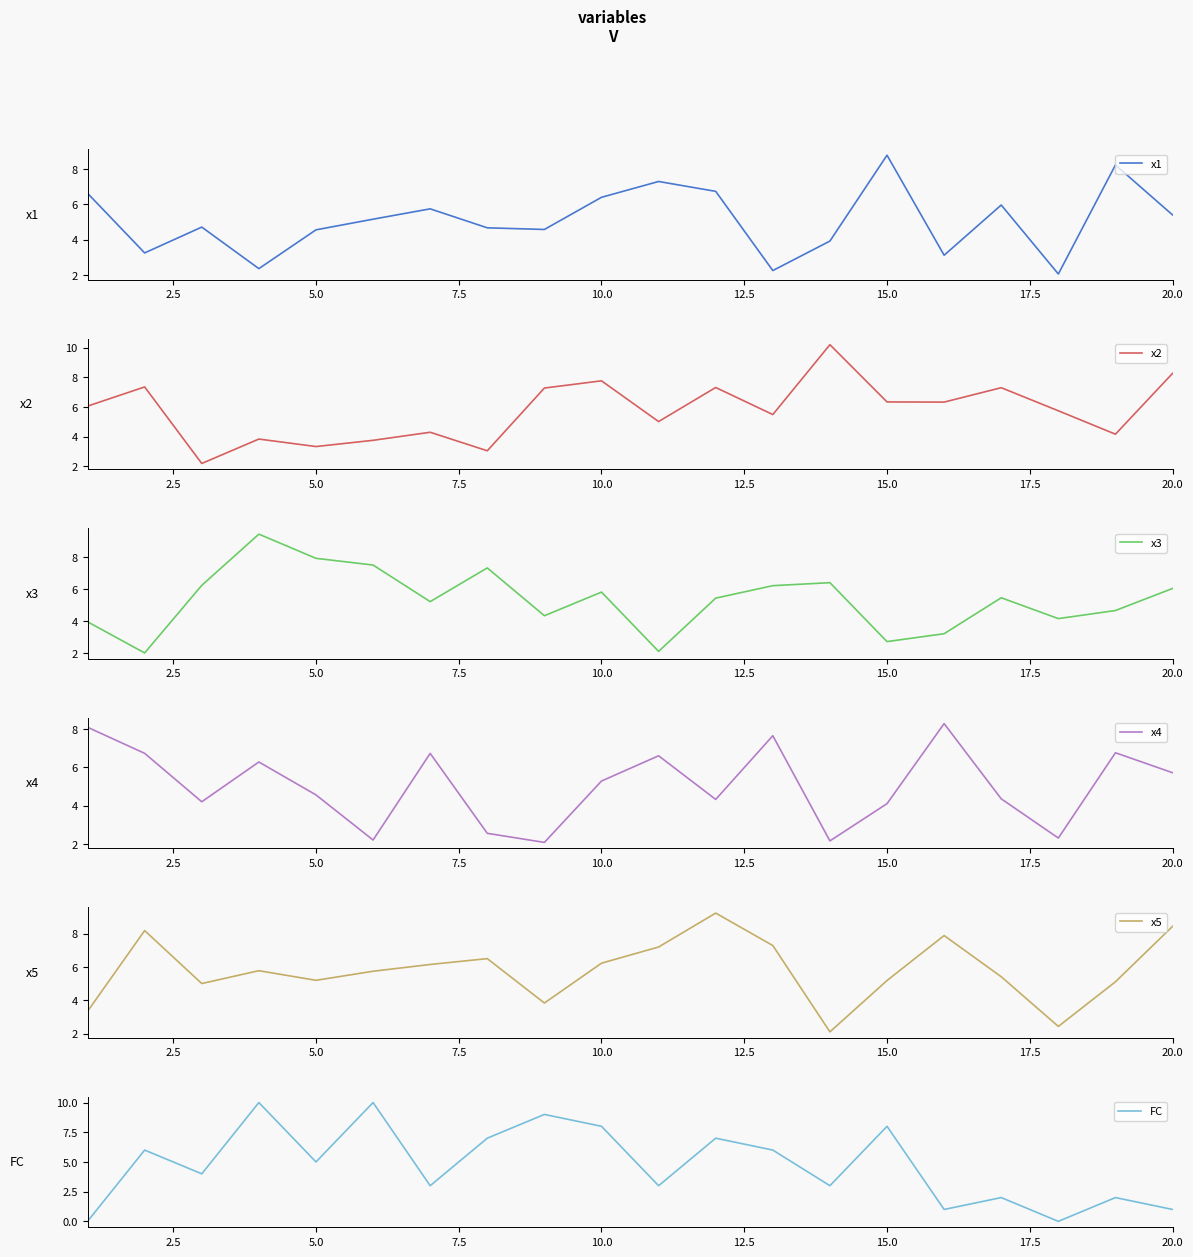

The value of FC at 5.0 is 2. True or false?

False